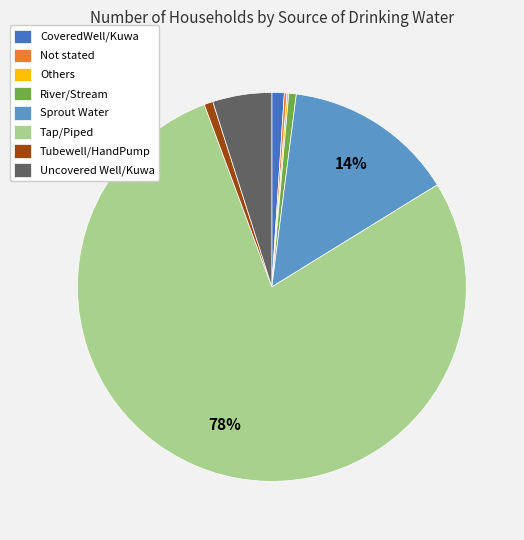

Is it true that River/Stream is 1% of the pie?

True